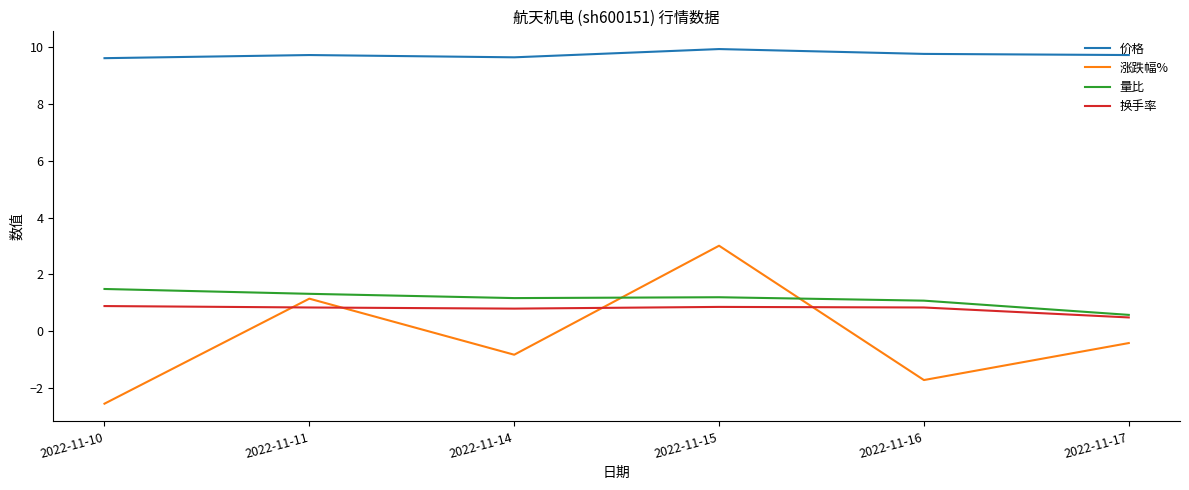

Which category has the lowest value in the 换手率 series?

2022-11-17